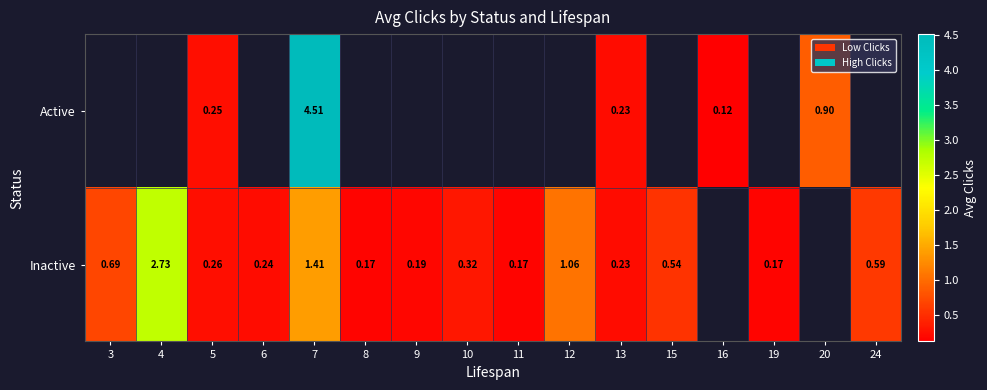

True or false: Inactive has a value of 0.2 at 19.

True